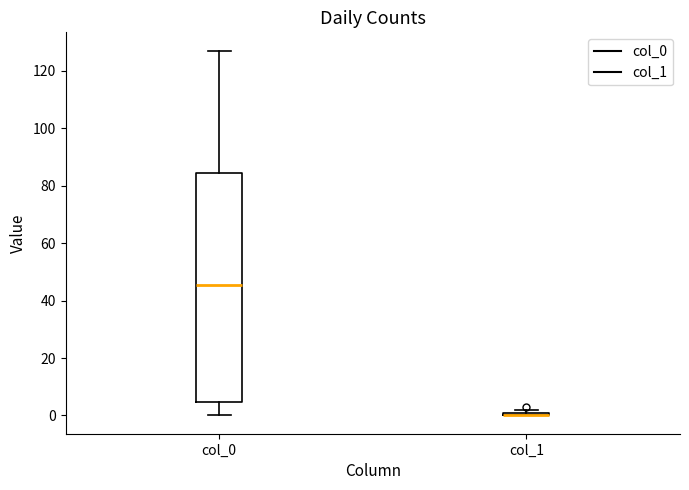

Comparing the boxes themselves (not the whiskers), which one is the tallest?

col_0